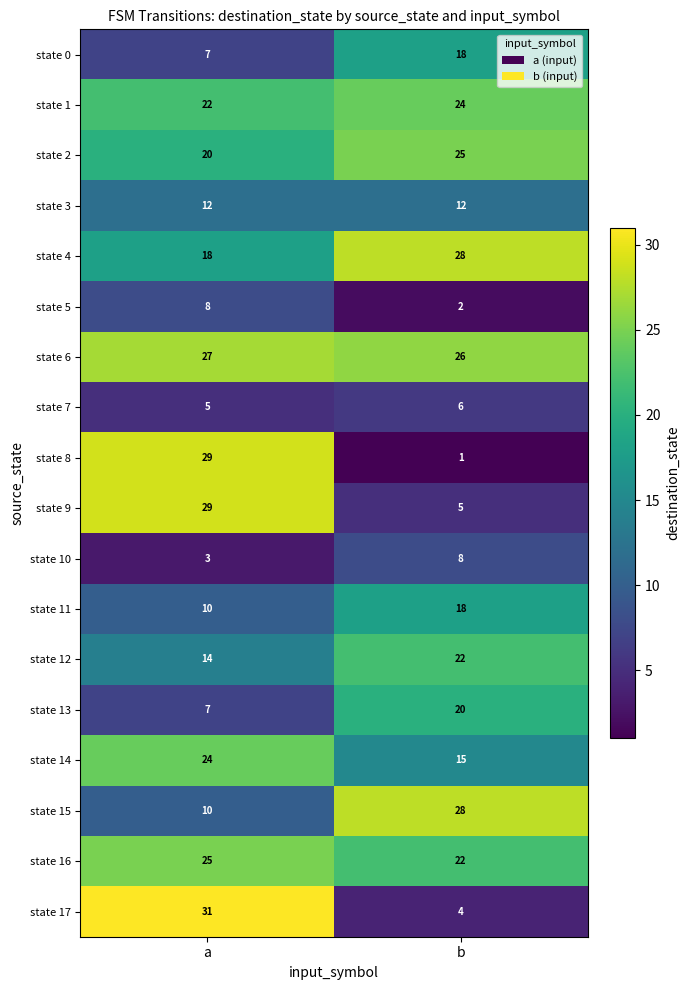

What is the spread (max minus min) of values at a?

28